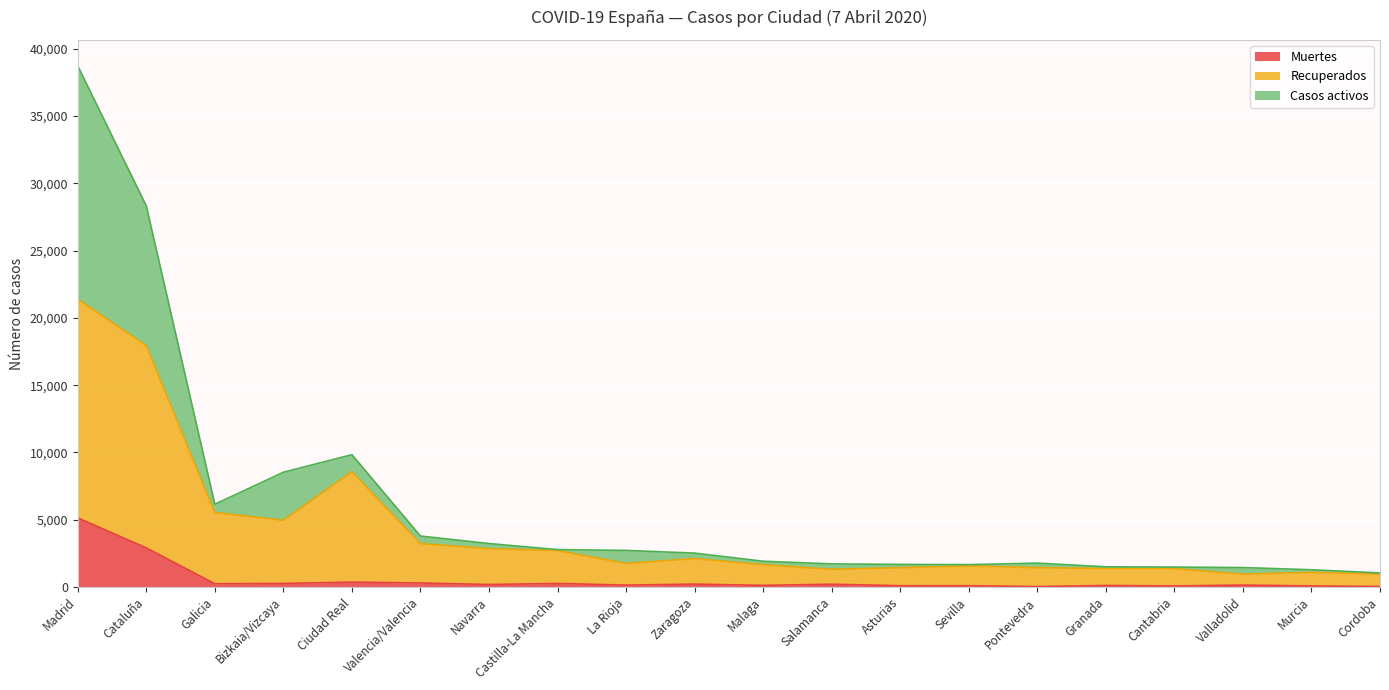

What is the maximum value shown in the chart?

38723